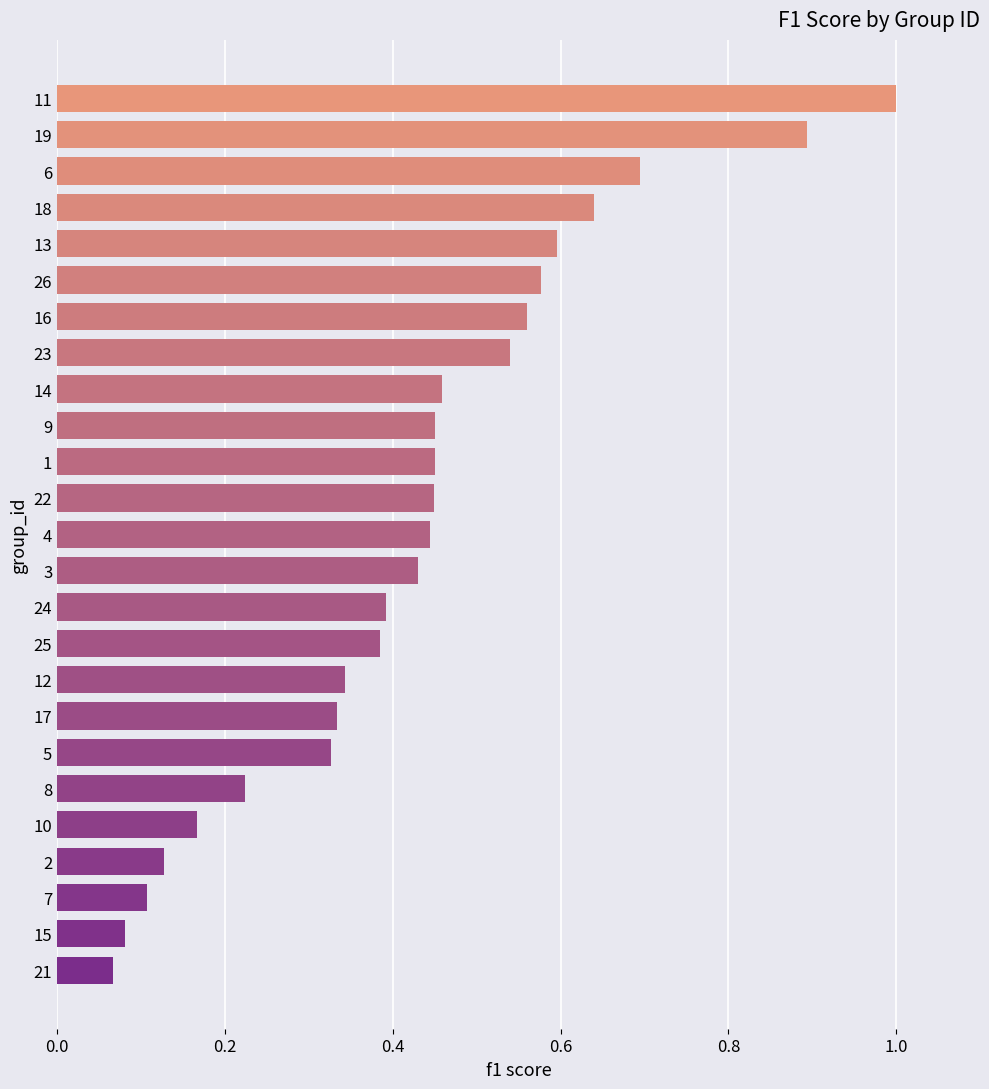

What is the change in value from 7 to 22?

+0.3